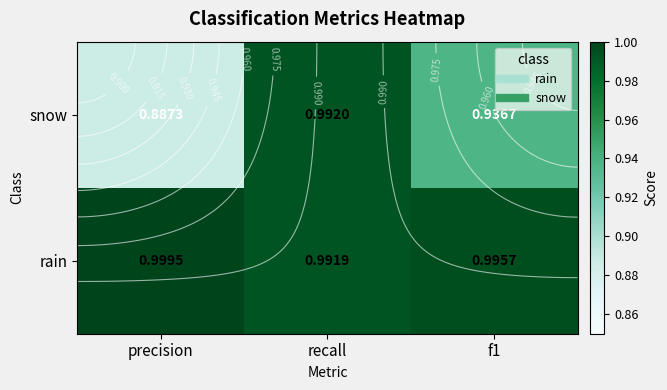

At how many categories does at least one series exceed 0?

3